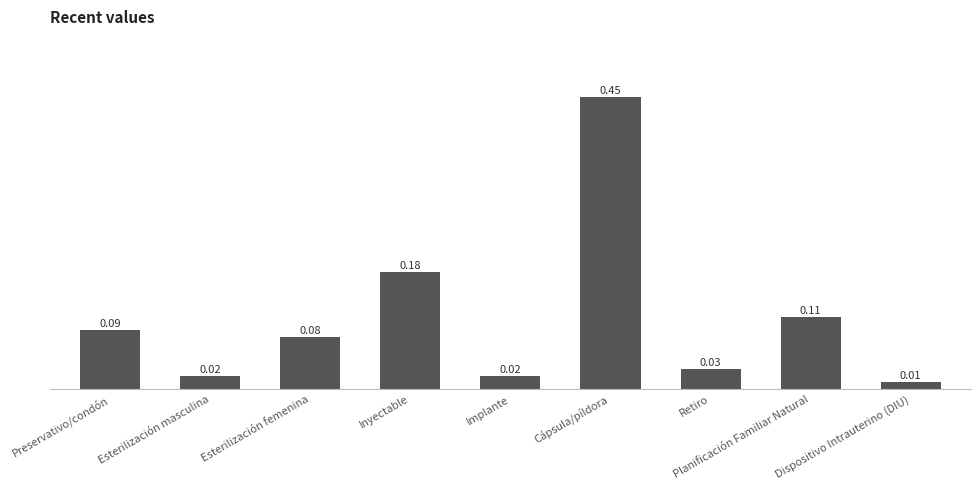

Between Esterilización masculina and Planificación Familiar Natural, which is larger?

Planificación Familiar Natural